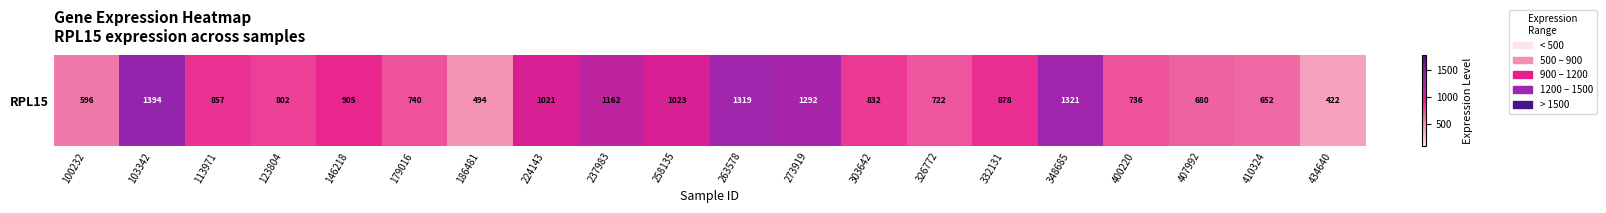

What is the greatest value displayed?

1394.1